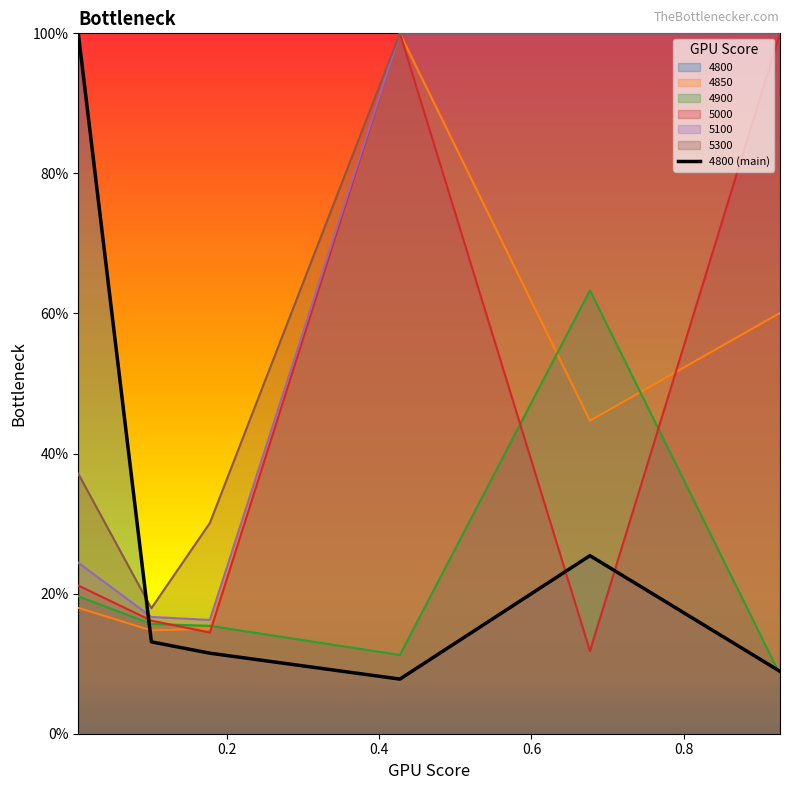

What is the approximate value of 5300 at 0.1013698630136986?

0.2